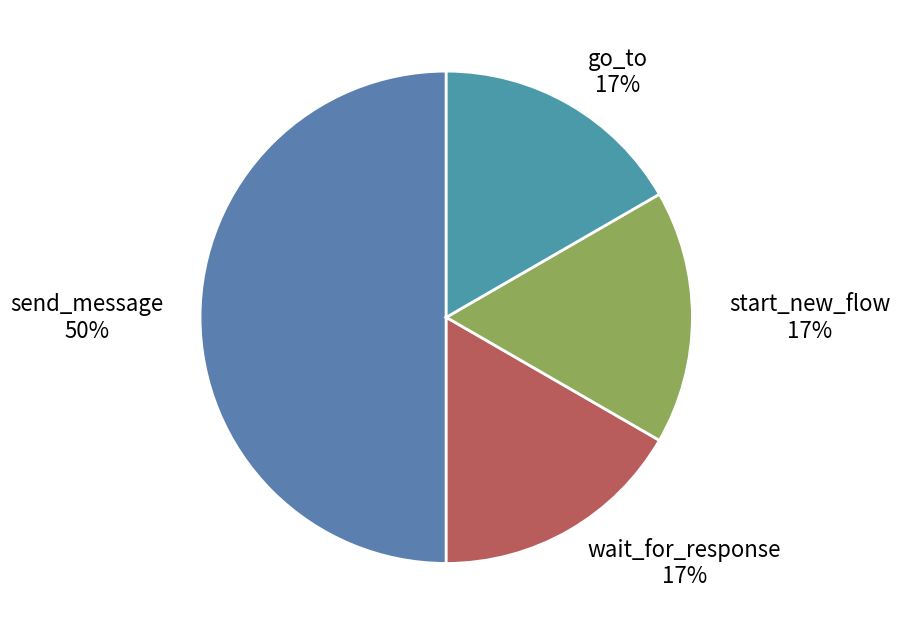

What percentage is the start_new_flow slice, to the nearest percent?

17%